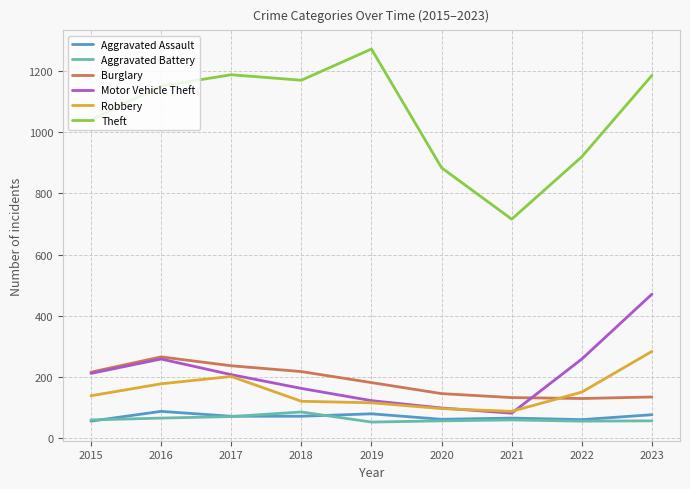

What is the maximum value for Theft?

1272